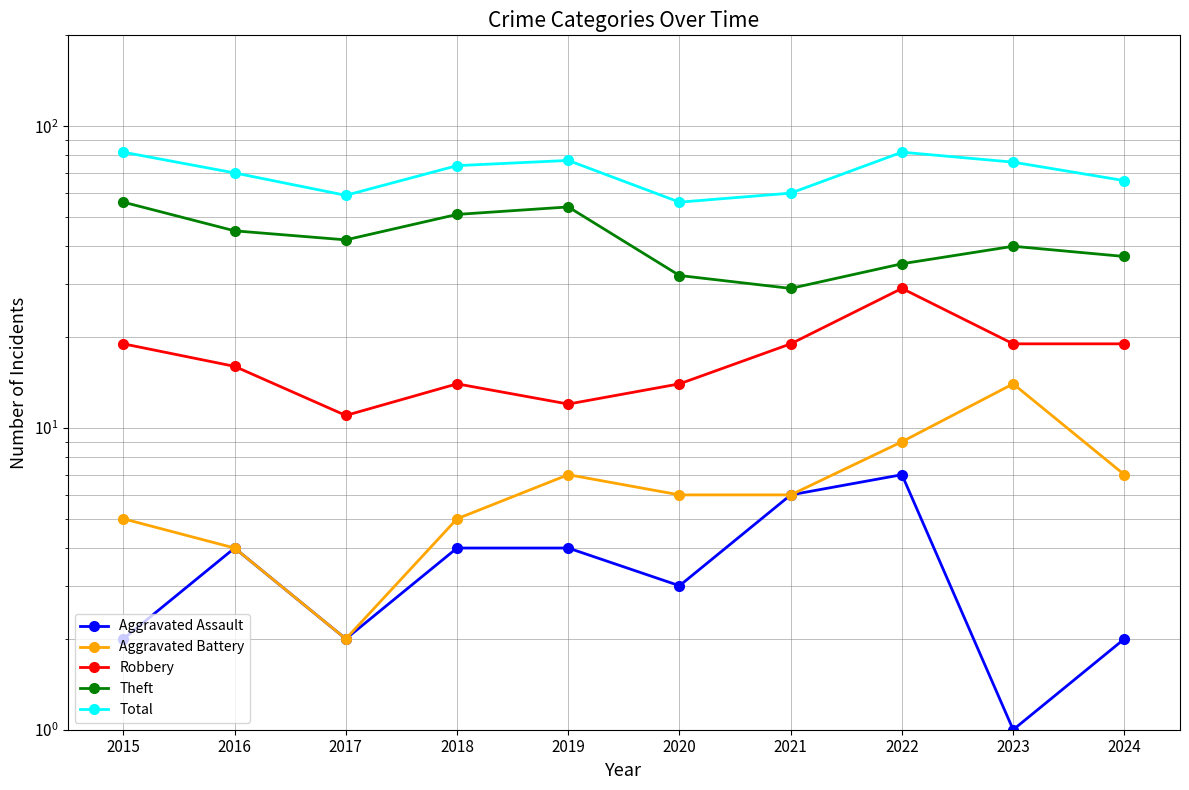

At which label does Robbery reach its minimum?

2017